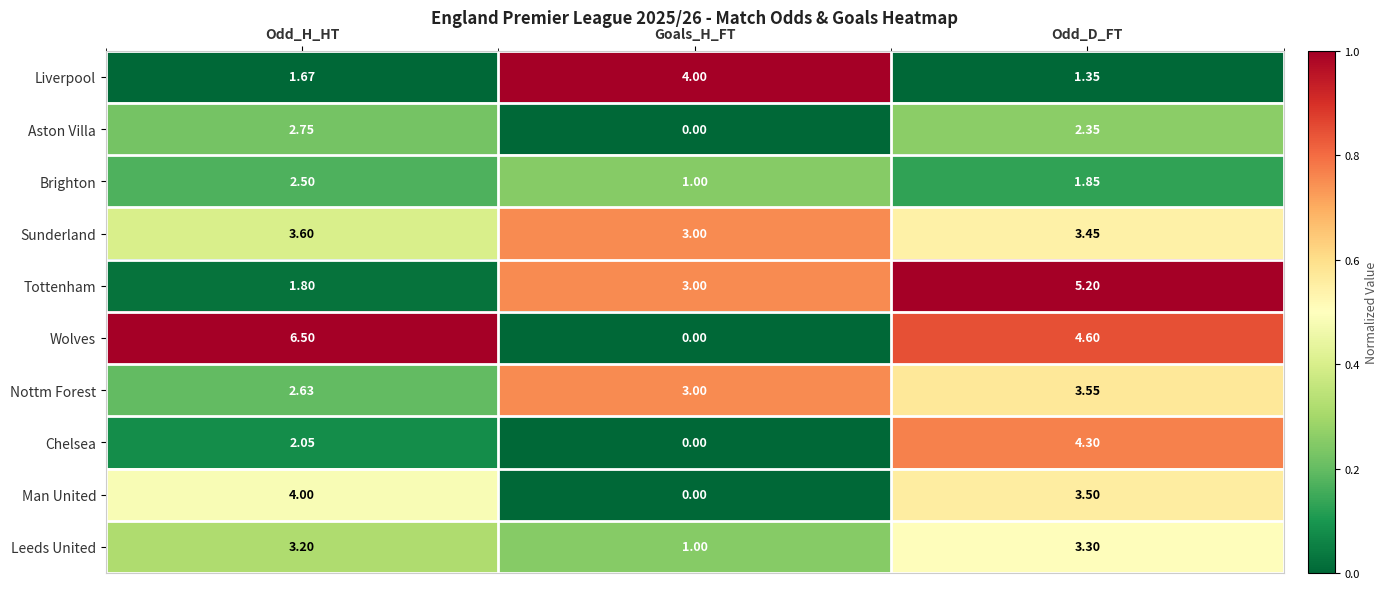

At which label does Wolves first exceed 4?

Odd_H_HT